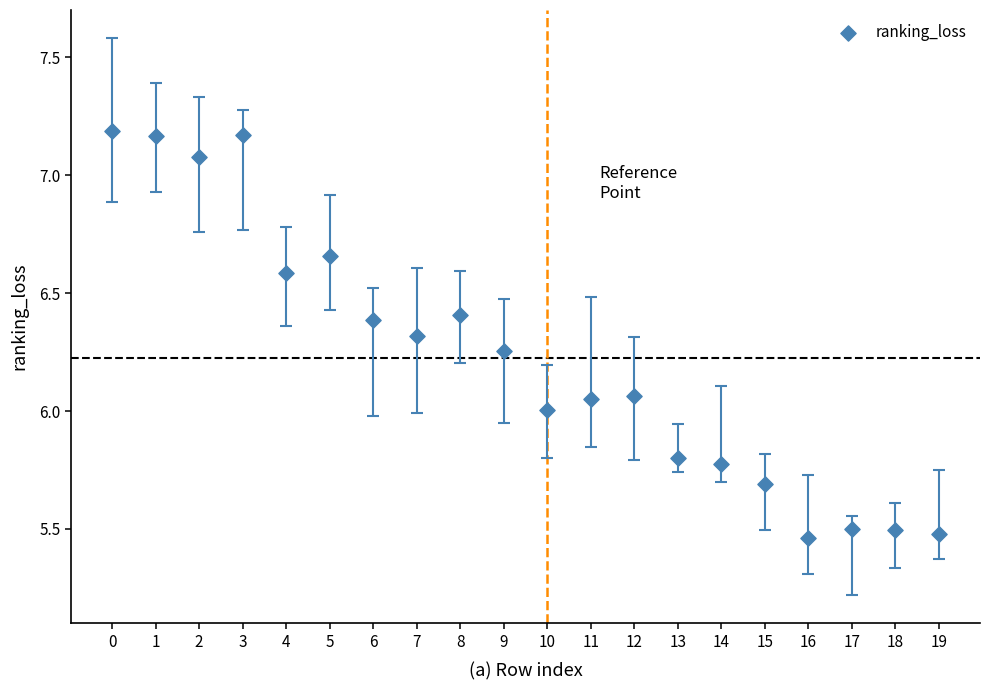

What is the range of Y values (max minus min)?

1.7